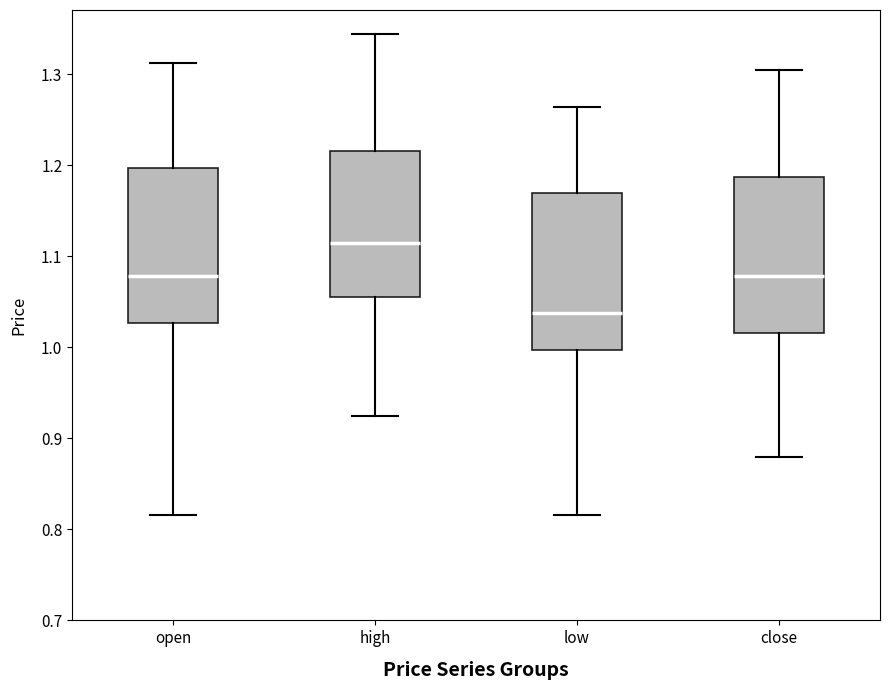

Reading left to right, read every box against the y-axis: the position of its median line, the range the box covers, and the ends of its whiskers. The values are not printed on the chart, so give them approximately, as read against the axis.

open: median 1.08, box 1.03 to 1.20, whiskers 0.82 to 1.31
high: median 1.11, box 1.06 to 1.22, whiskers 0.92 to 1.34
low: median 1.04, box 1.00 to 1.17, whiskers 0.82 to 1.26
close: median 1.08, box 1.02 to 1.19, whiskers 0.88 to 1.30